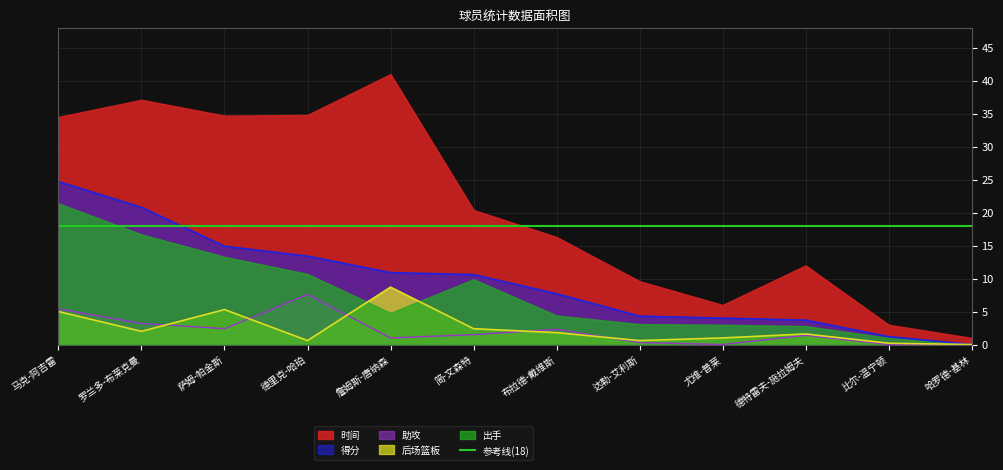

The 得分 series shows 20.8 at 罗兰多-布莱克曼. True or false?

True